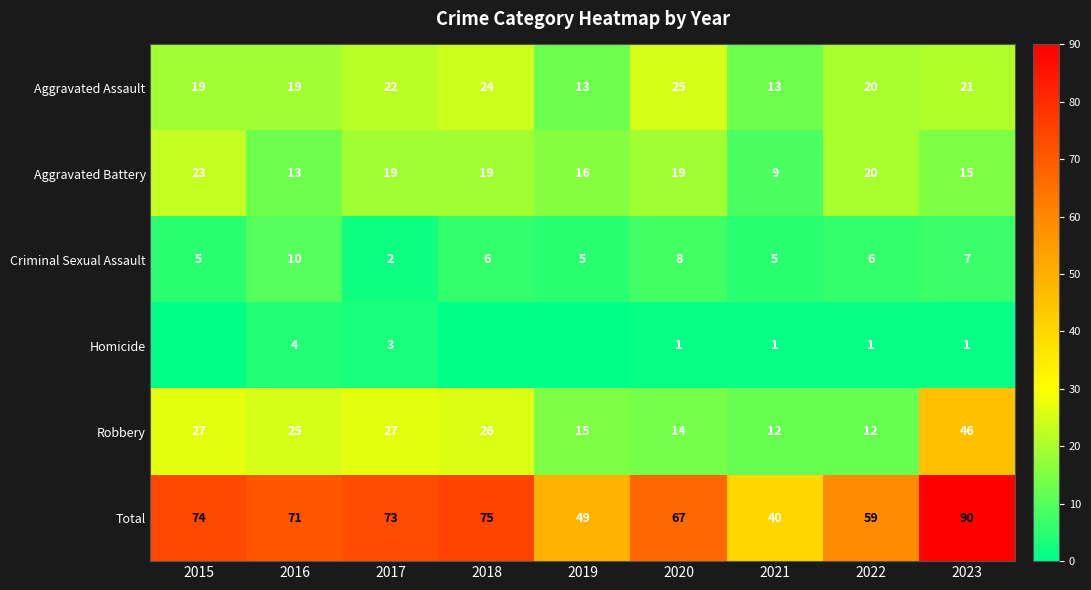

Between 2023 and 2022, which is larger?

2023